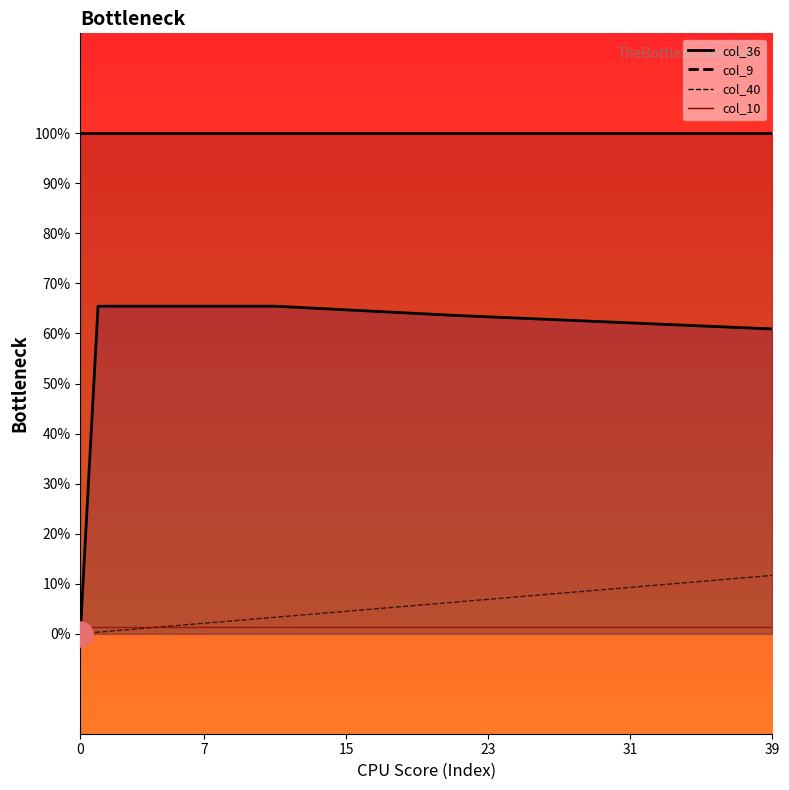

What value does the col_9_line series have at 24?

0.6